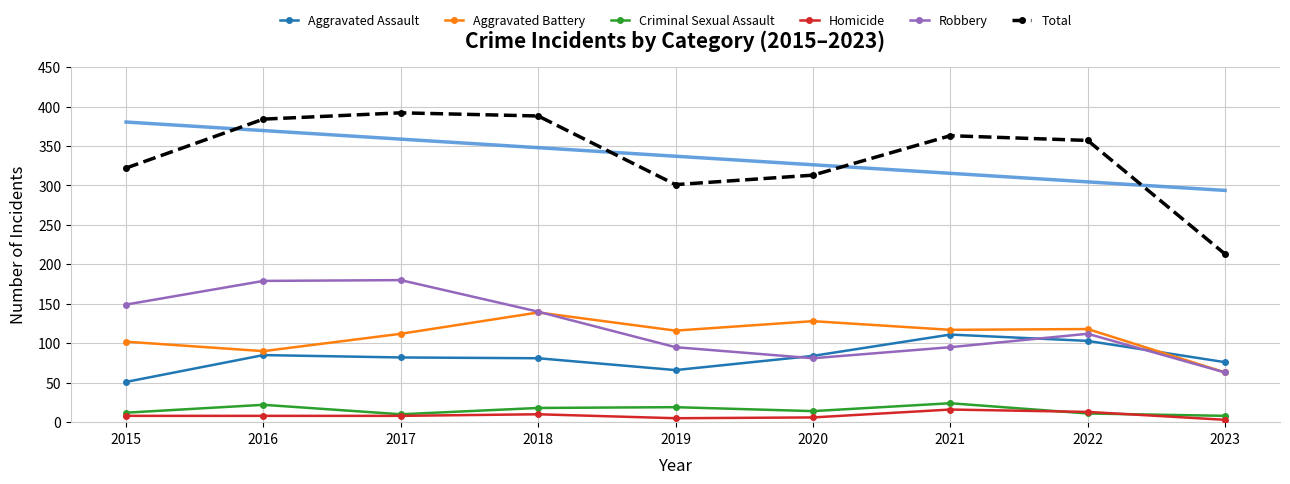

What is the total value across all series at 2015?

644